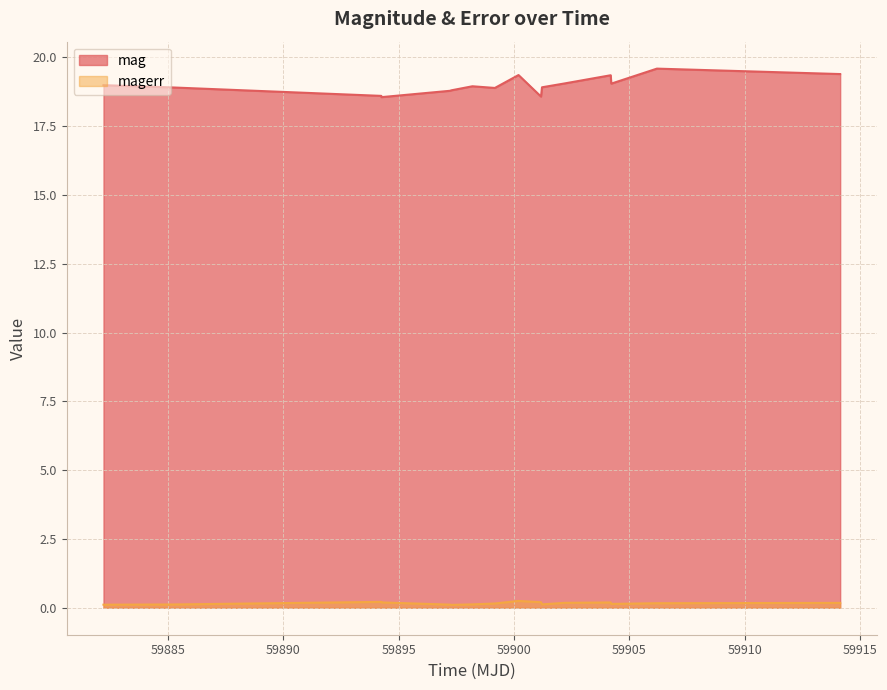

True or false: mag and magerr cross at least once.

False